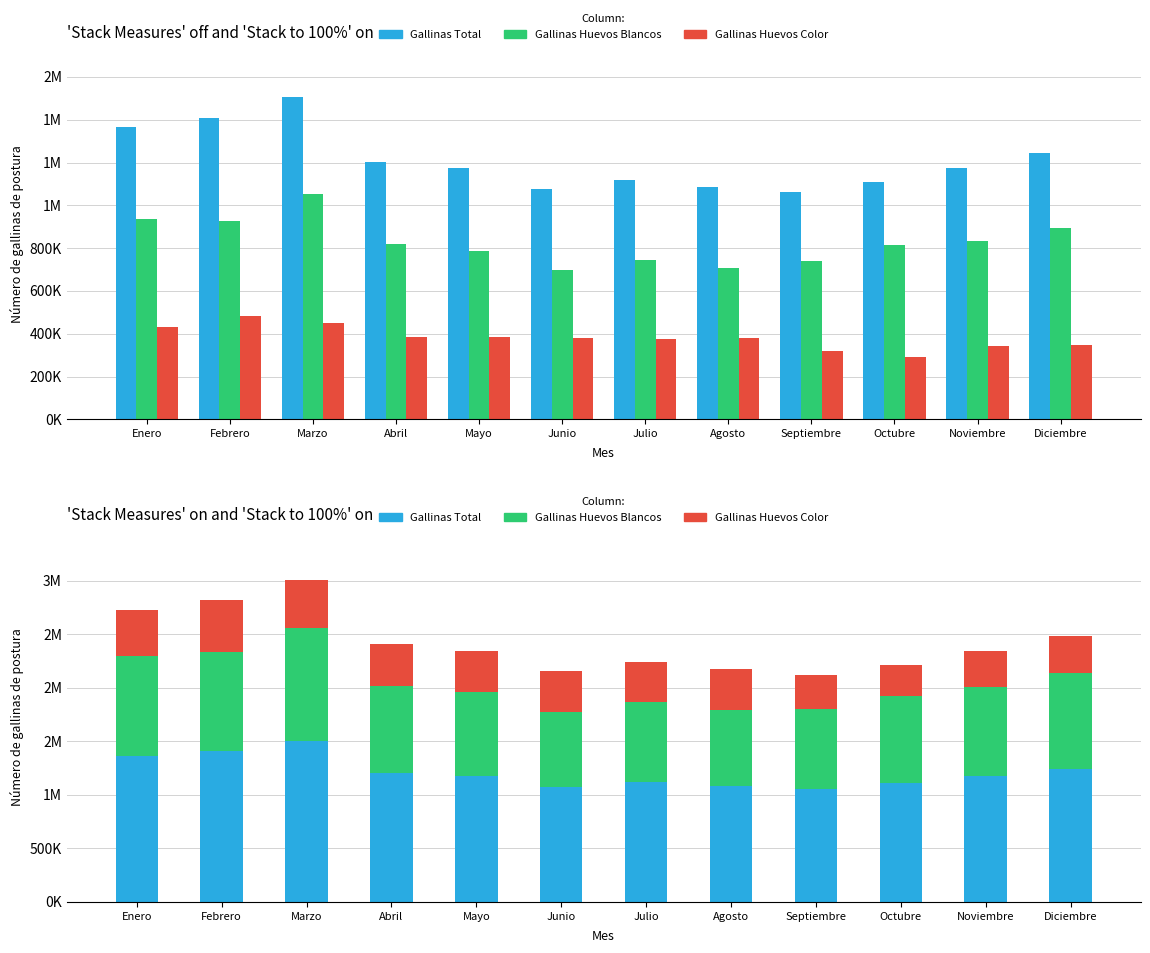

Rank the series by their average value, from lowest to highest.

Gallinas Huevos Color, Gallinas Huevos Blancos, Gallinas Total